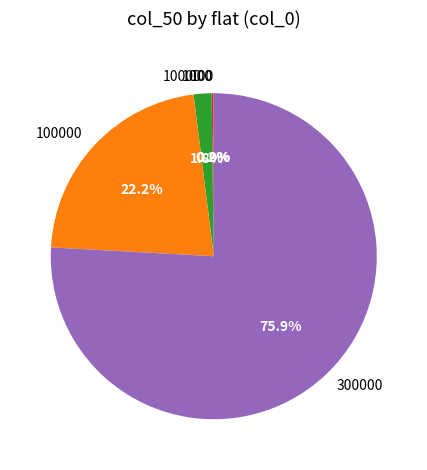

What is the largest slice in the pie chart?

300000